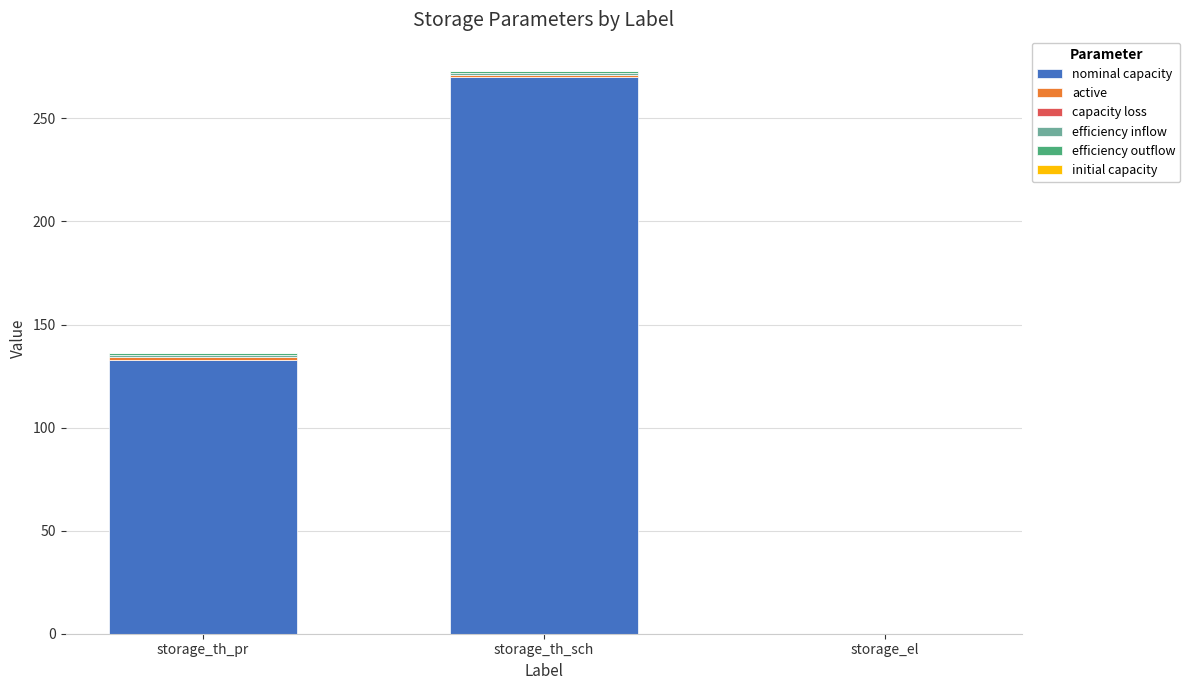

Are the bars grouped side by side (vs. stacked)?

No